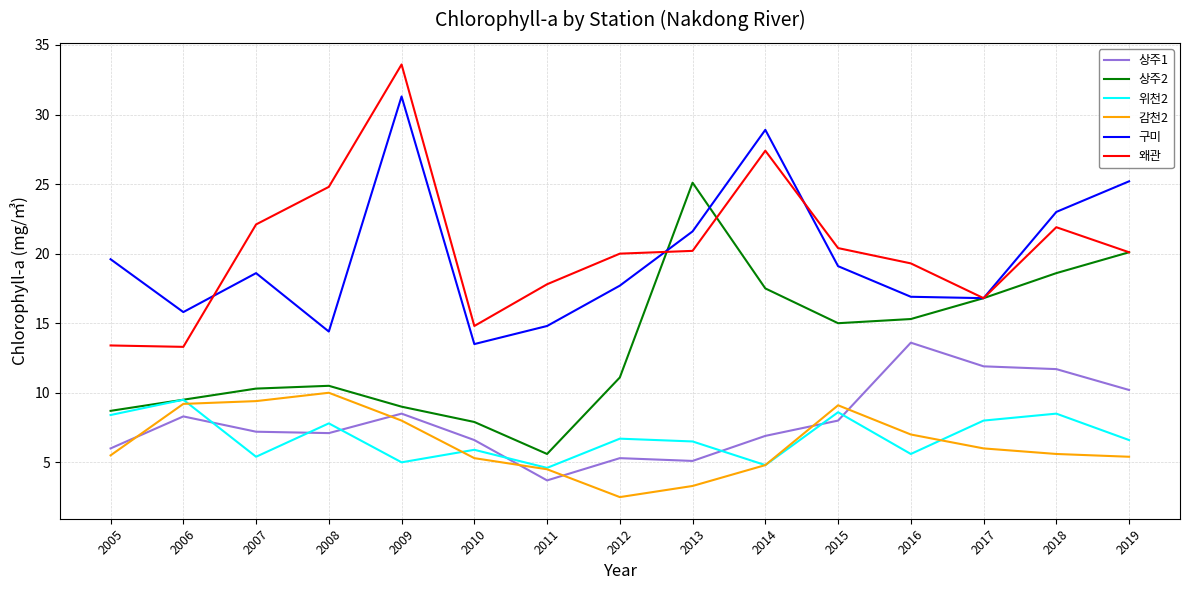

What is the minimum value shown in the chart?

2.5